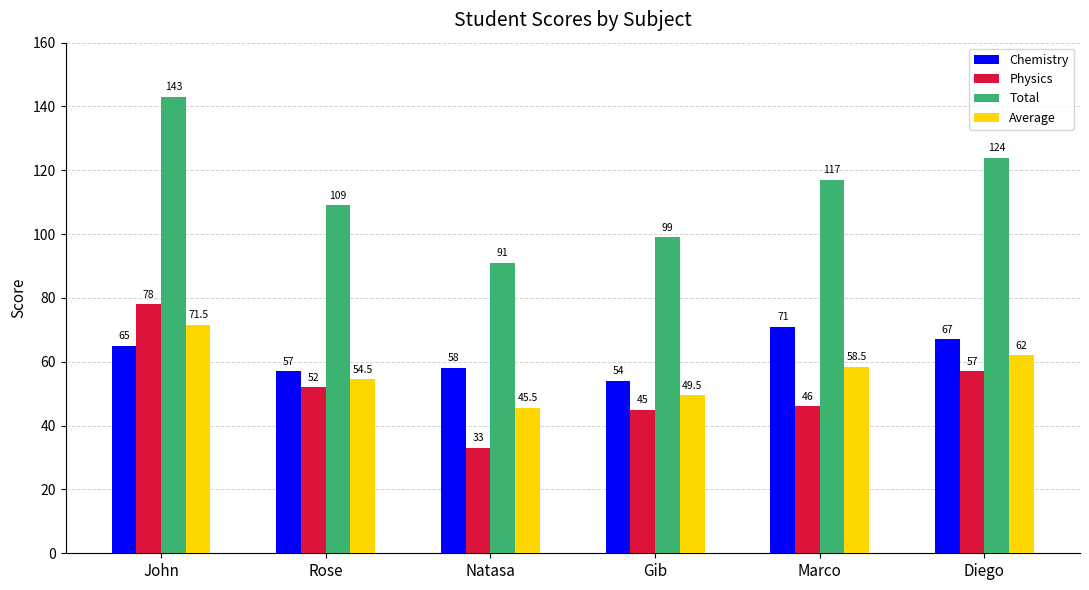

Reading left to right, transcribe all the data shown in this chart.

Chemistry: John=65.0	Rose=57.0	Natasa=58.0	Gib=54.0	Marco=71.0	Diego=67.0
Physics: John=78.0	Rose=52.0	Natasa=33.0	Gib=45.0	Marco=46.0	Diego=57.0
Total: John=143.0	Rose=109.0	Natasa=91.0	Gib=99.0	Marco=117.0	Diego=124.0
Average: John=71.5	Rose=54.5	Natasa=45.5	Gib=49.5	Marco=58.5	Diego=62.0